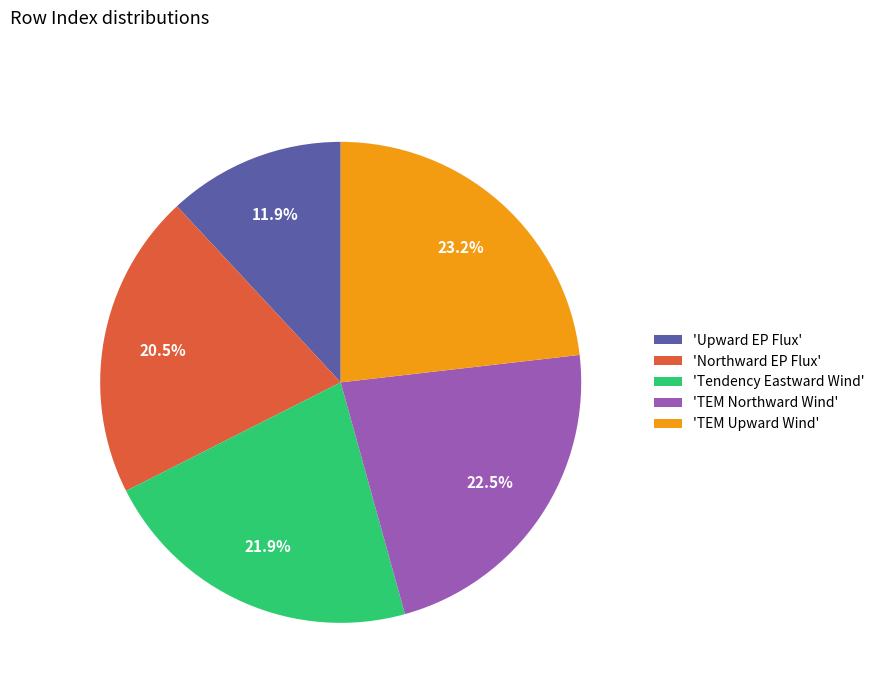

Which slice is the largest?

'TEM Upward Wind'